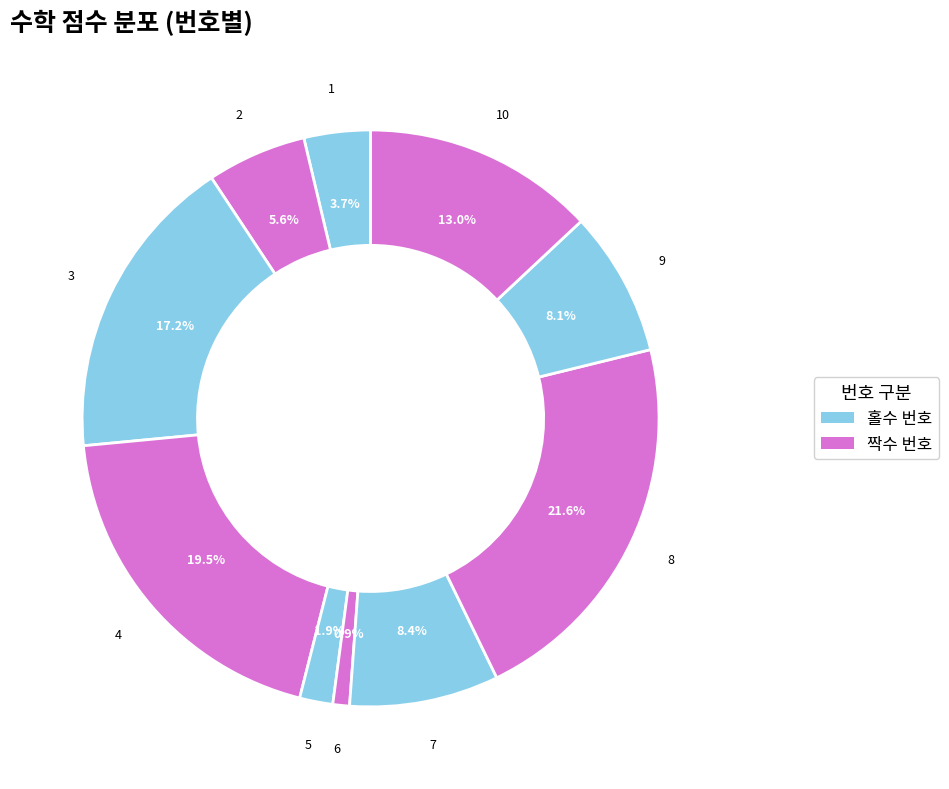

Rank the categories by value from highest to lowest.

8, 4, 3, 10, 7, 9, 2, 1, 5, 6